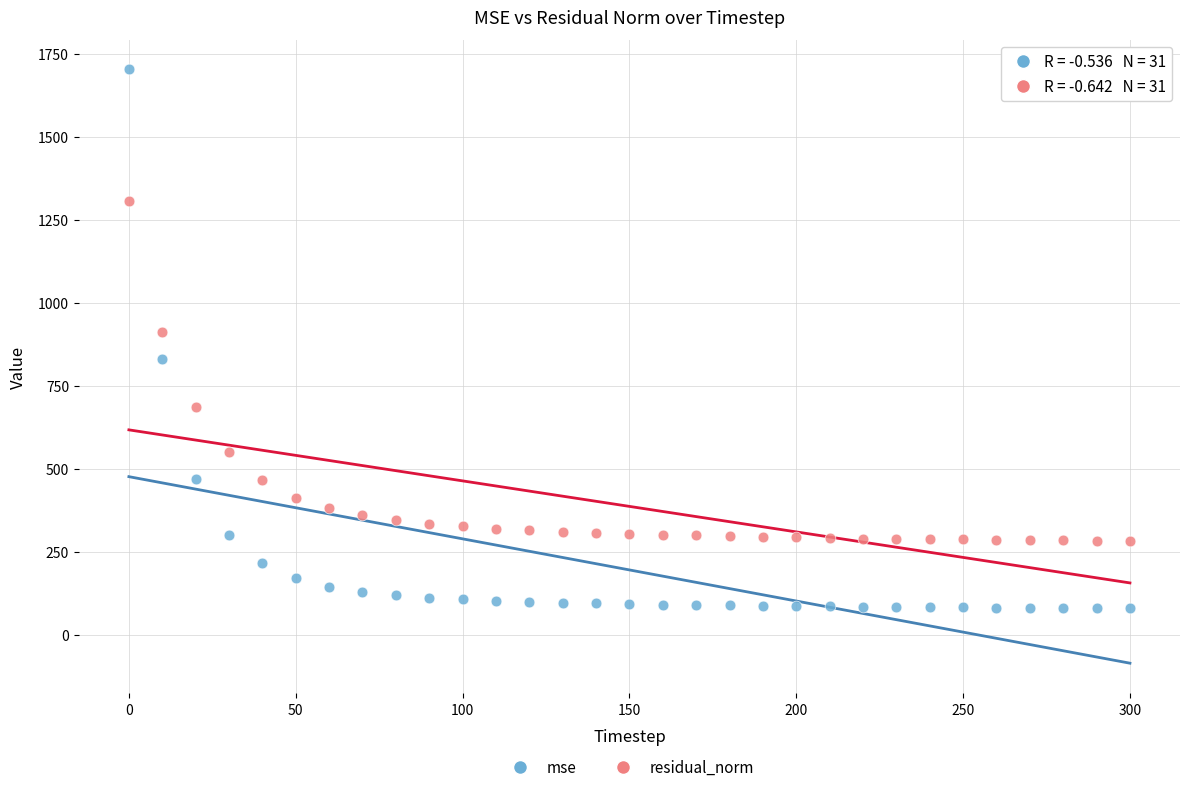

Which series contains the lowest Y value?

mse